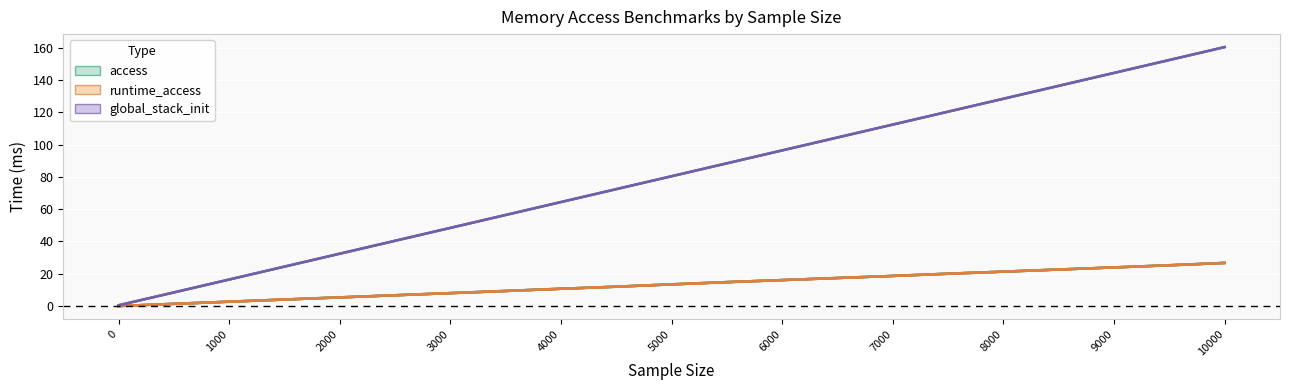

What is the label of the 9th point from the left?

4000